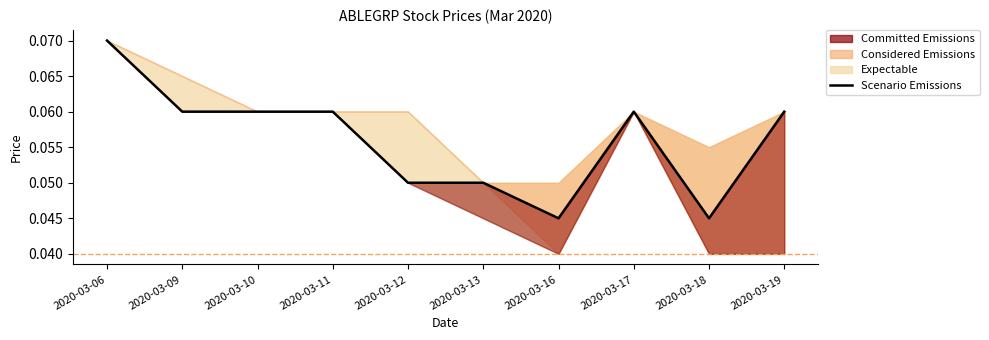

True or false: the data shows 0.0 at 2020-03-09.

False